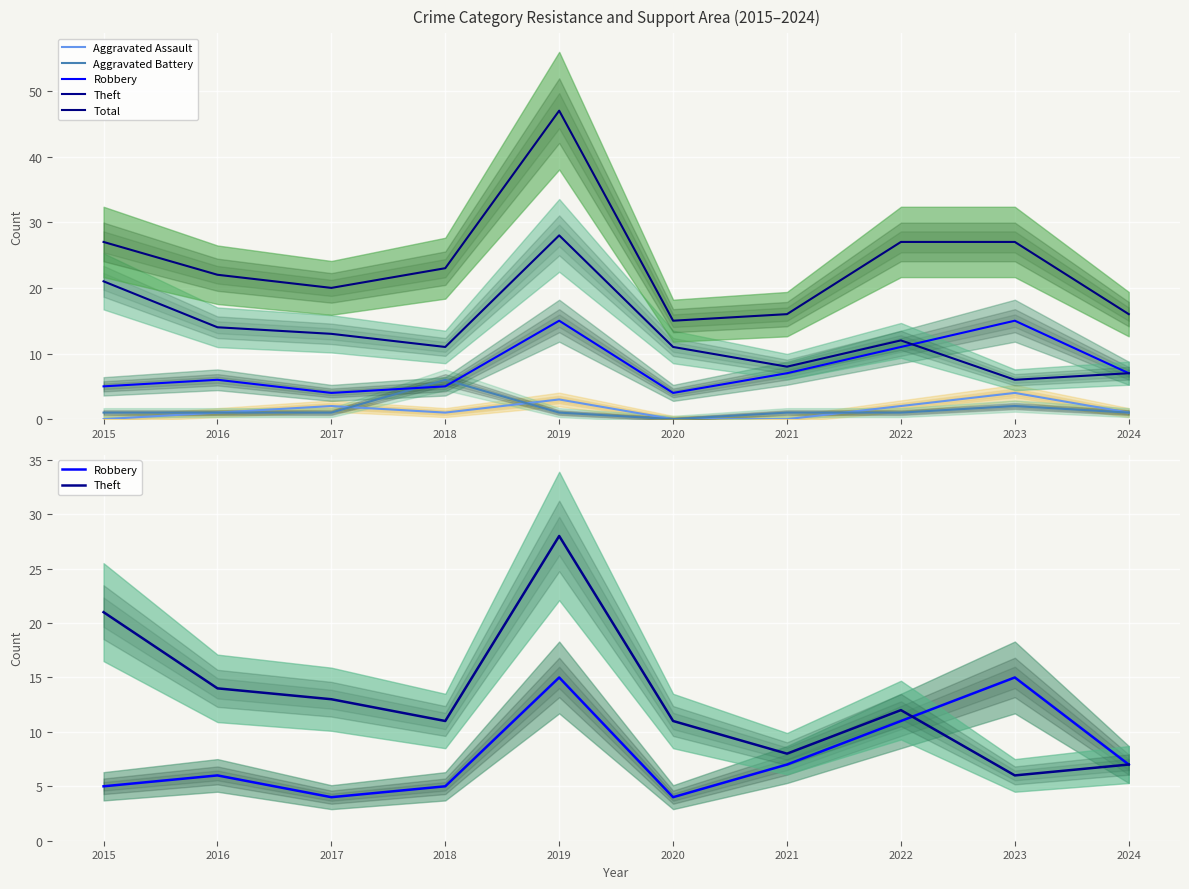

Reading left to right, list all the values displayed in this chart.

Aggravated Assault: 0	1	2	1	3	0	0	2	4	1
Aggravated Battery: 1	1	1	6	1	0	1	1	2	1
Robbery: 5	6	4	5	15	4	7	11	15	7
Theft: 21	14	13	11	28	11	8	12	6	7
Total: 27	22	20	23	47	15	16	27	27	16